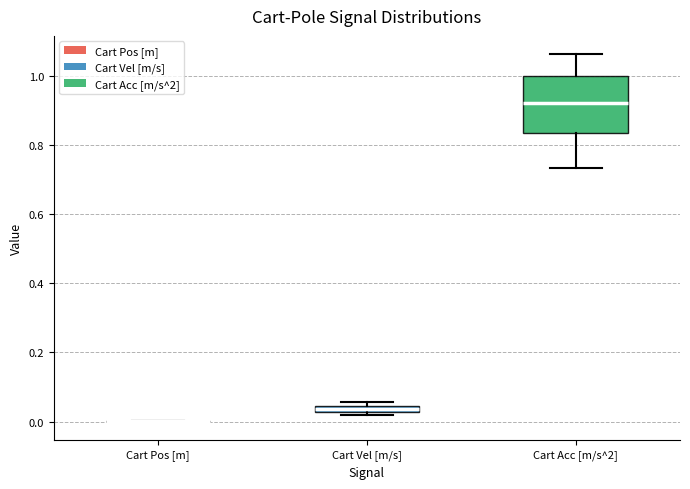

Which box is the tallest, from its lower edge to its upper edge?

Cart Acc [m/s^2]